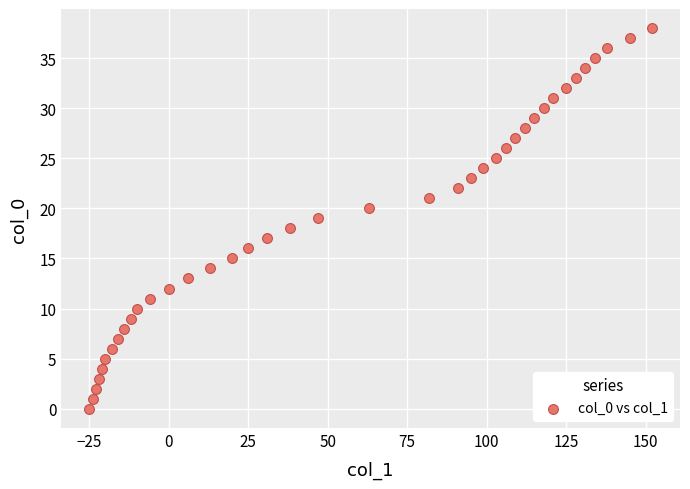

What is the range of X values (max minus min)?

177